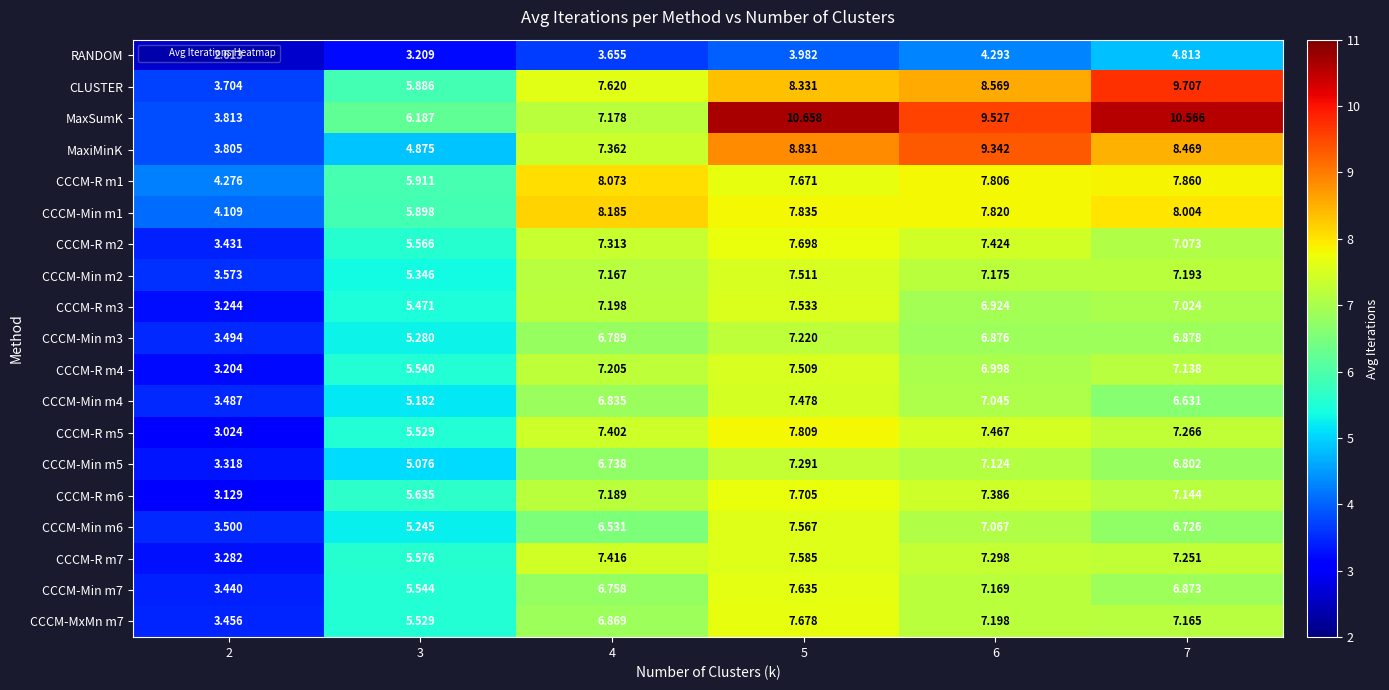

Is the value of MaxiMinK at 7 greater than the value of CCCM-R m5 at 5?

Yes